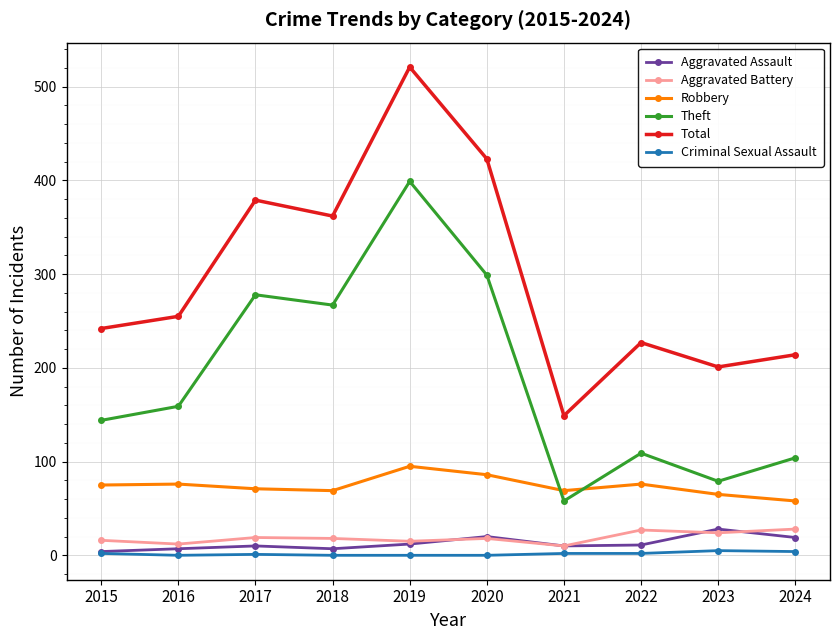

True or false: Criminal Sexual Assault and Robbery cross at least once.

False